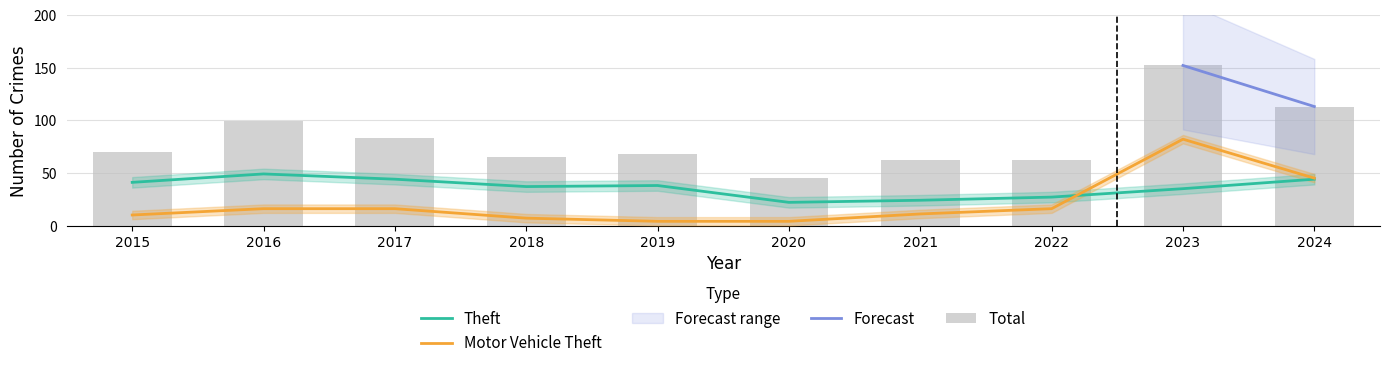

What is the total value across all series at 2023?

269